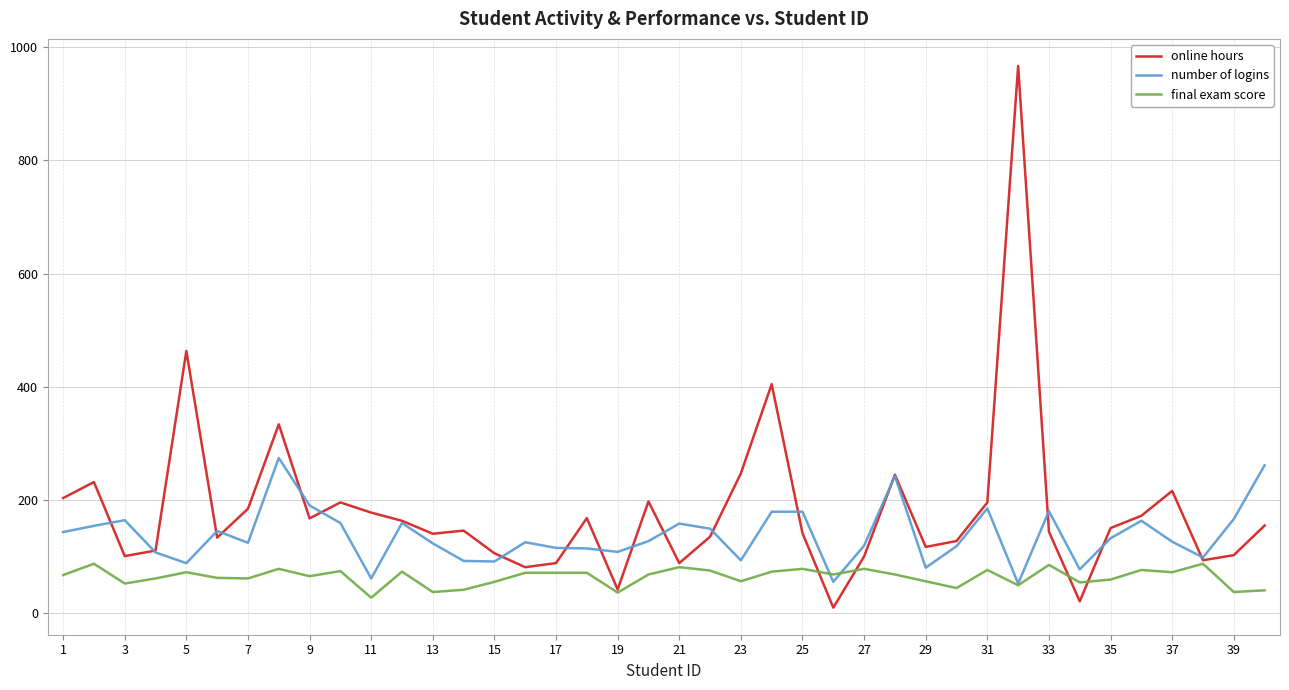

List the series in order of their overall mean, lowest first.

final exam score, number of logins, online hours